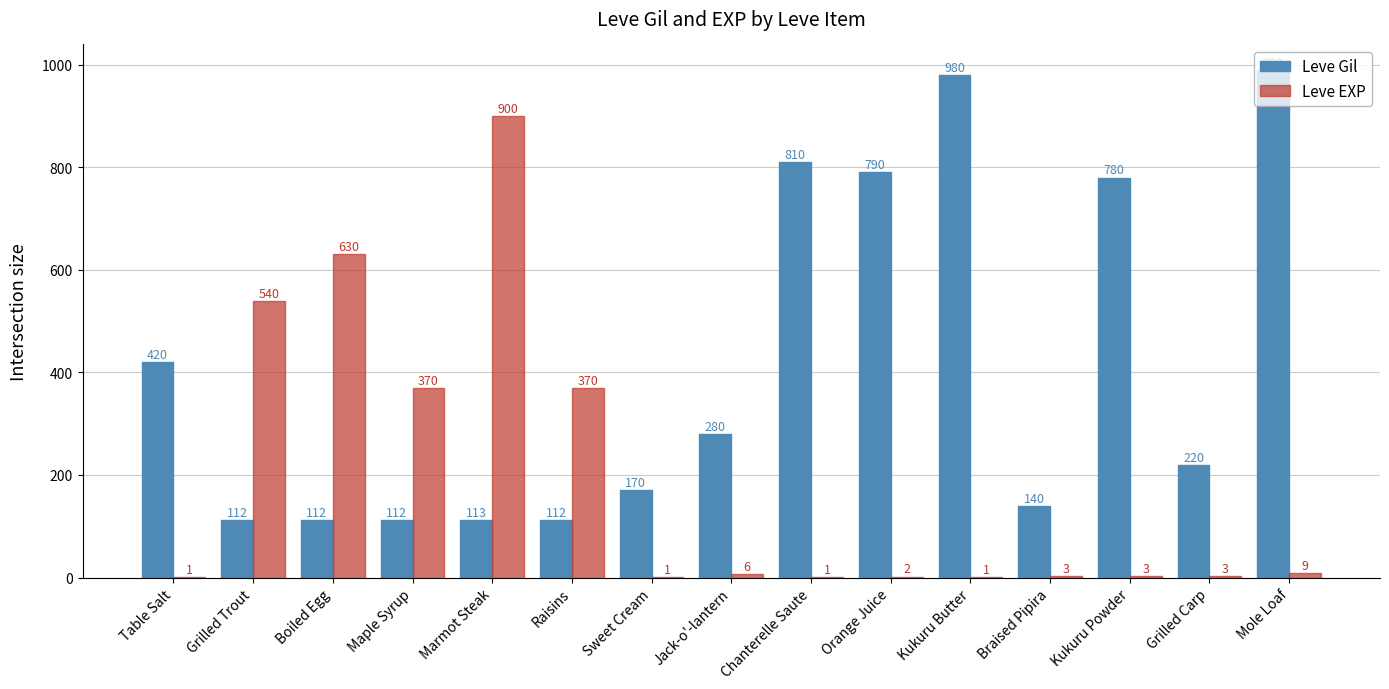

What is the sum of all Leve EXP values?

2840